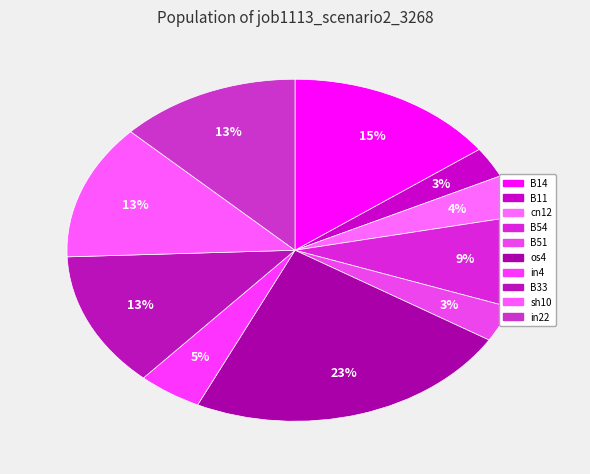

How many segments does this pie chart have?

10